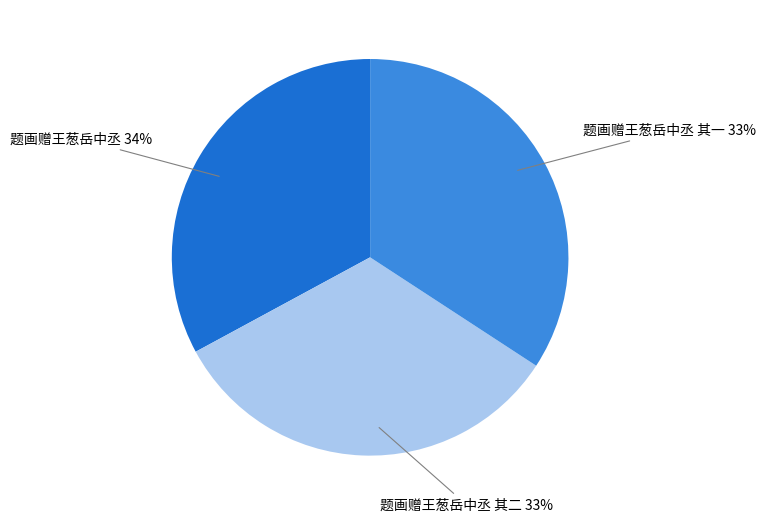

To the nearest percent, what portion does 题画赠王葱岳中丞 represent?

34%